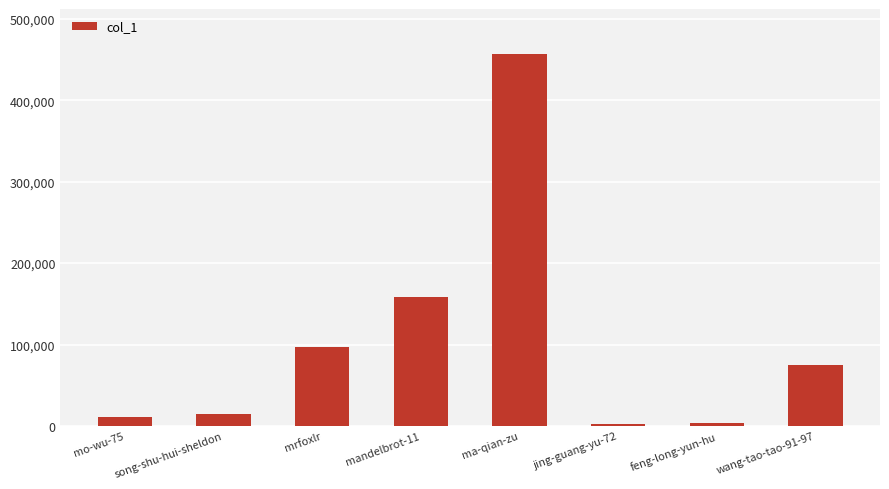

What is the ratio of the value at jing-guang-yu-72 to the value at mo-wu-75?

0.2